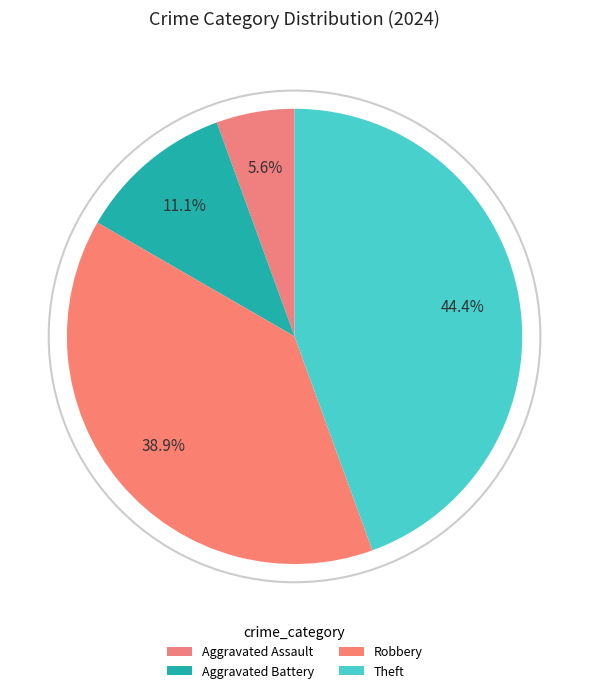

How many segments does this pie chart have?

4